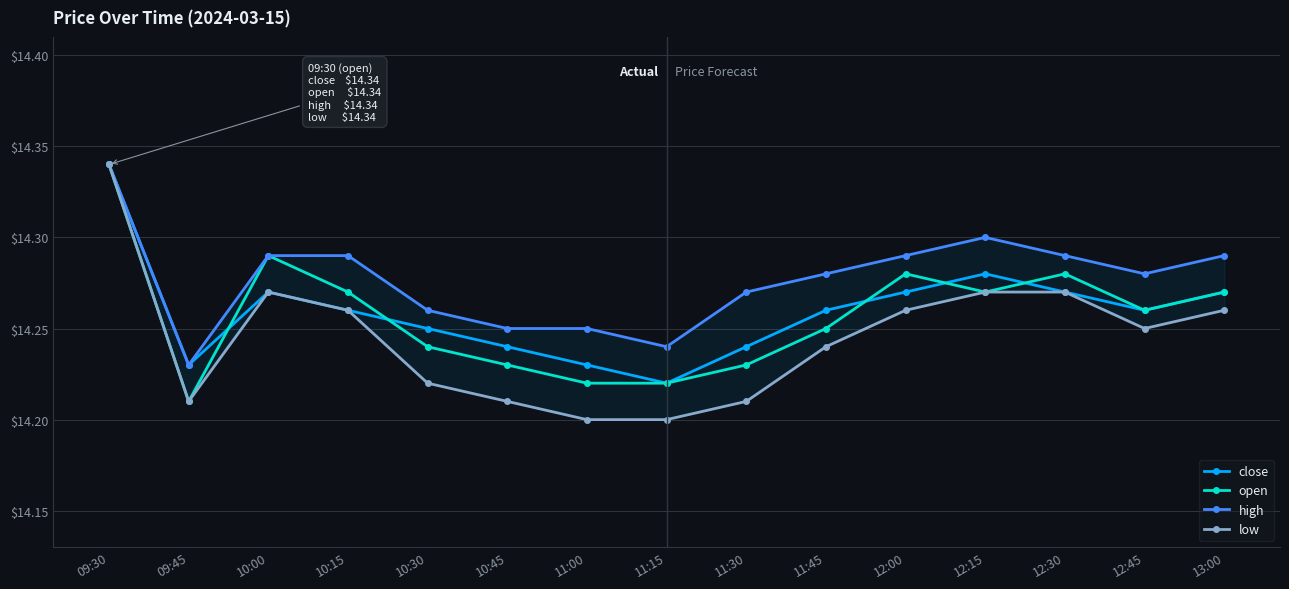

Which category has the highest value in the low series?

09:30